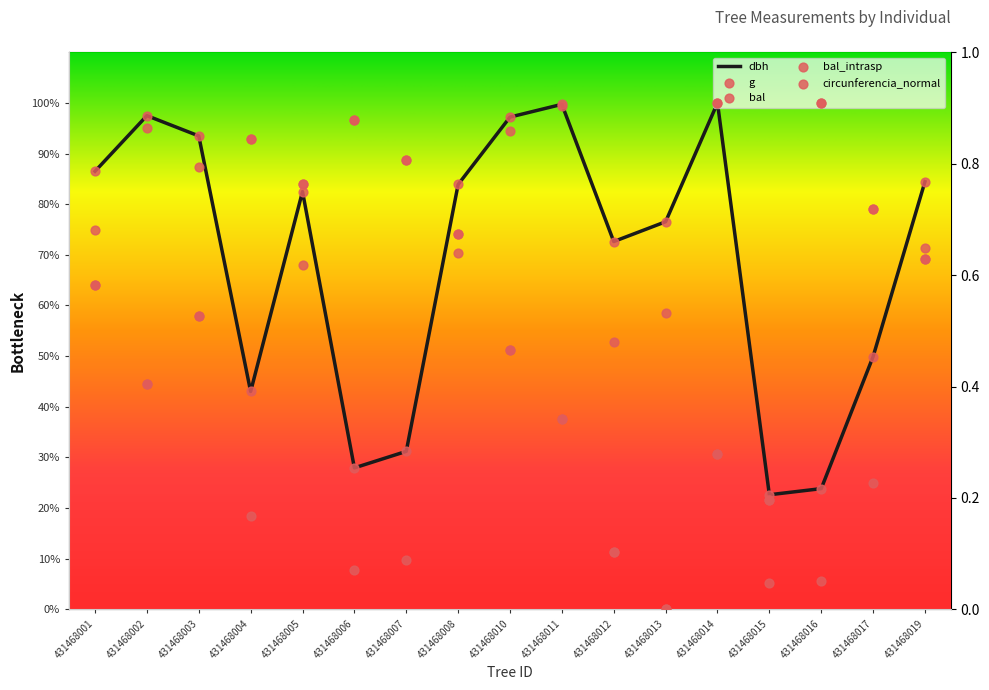

Which series has the widest spread of Y values?

bal